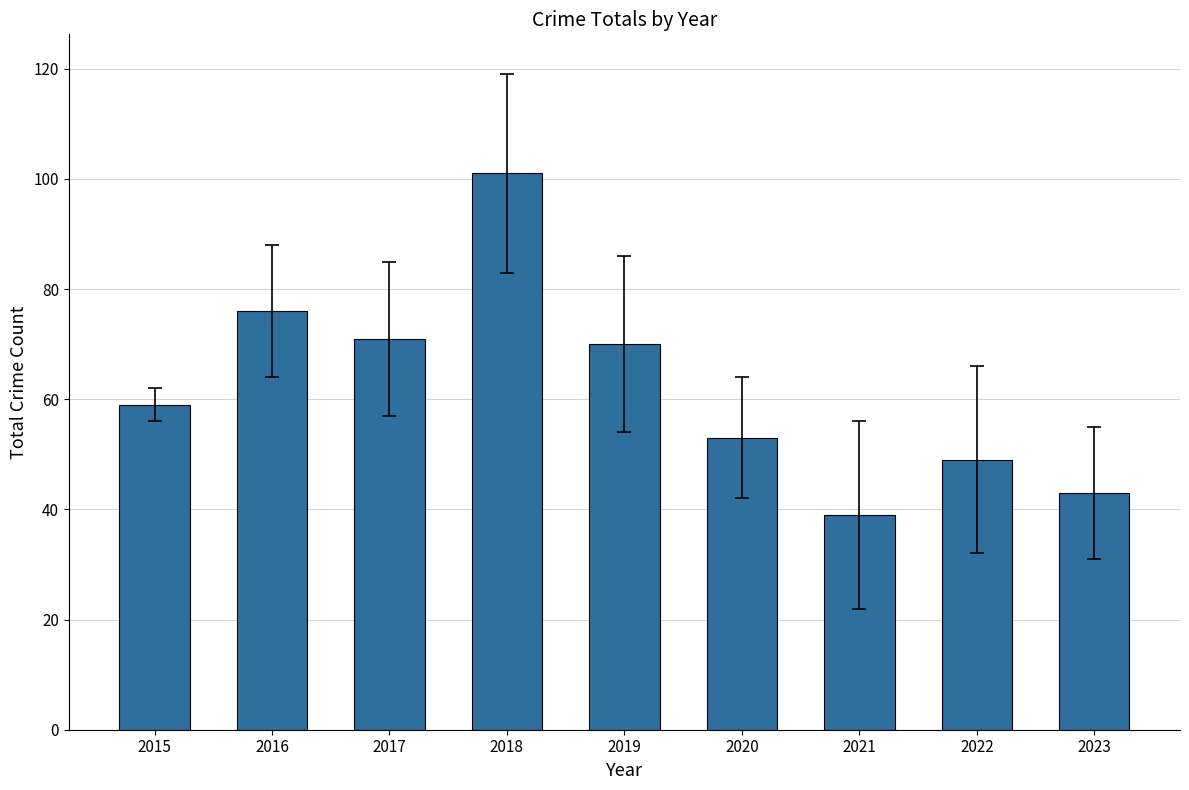

What is the change in value from 2019 to 2022?

-21